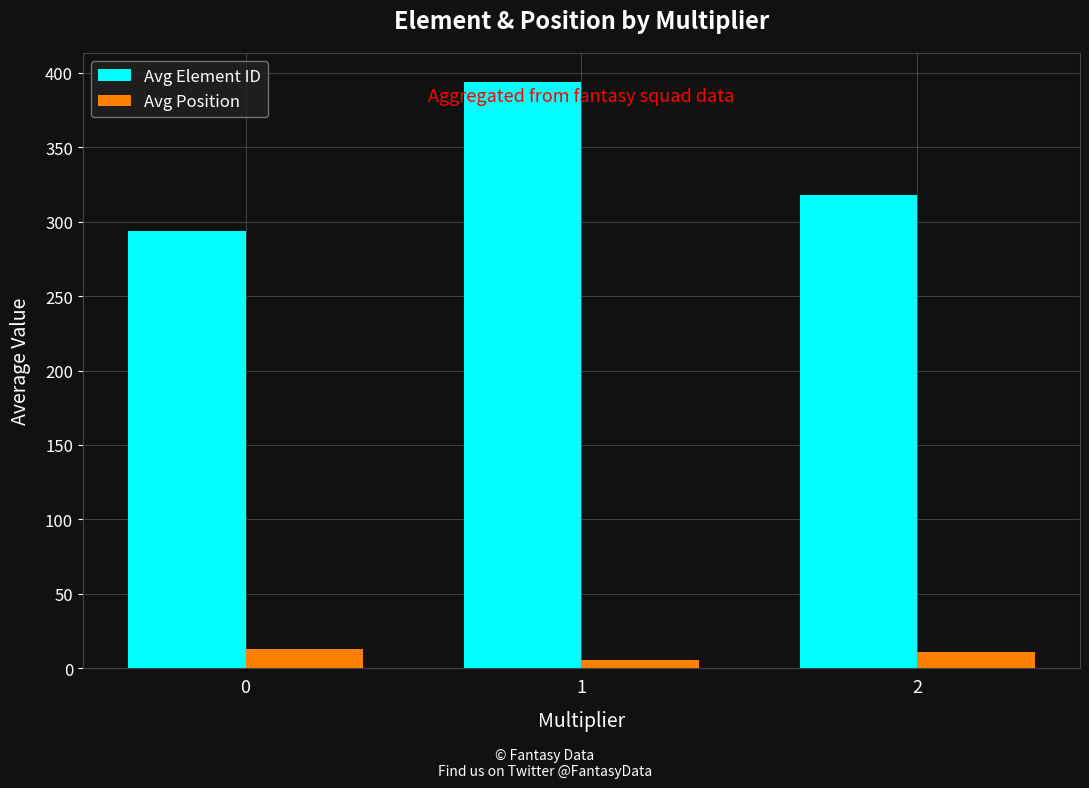

Read the Avg Position value at 1.

5.5